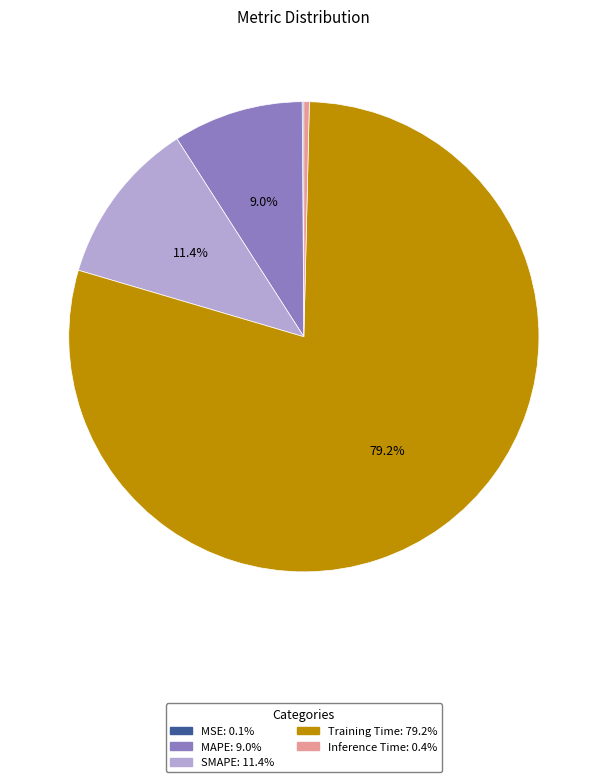

What is the largest slice in the pie chart?

Training Time